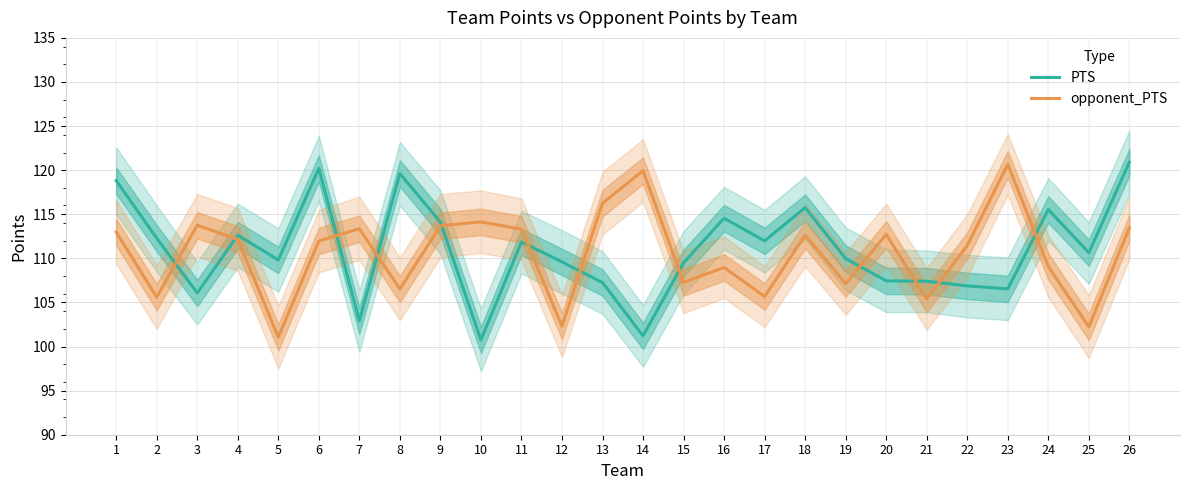

Which has a higher value, 10 or 8?

8